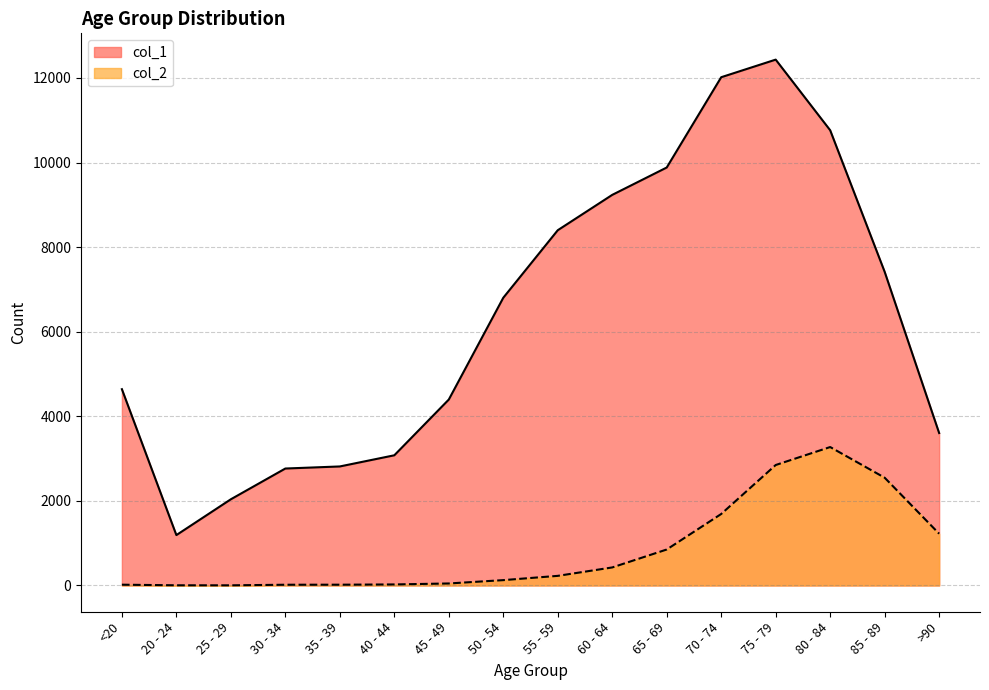

True or false: col_1 has a value of 2013 at 20 - 24.

False